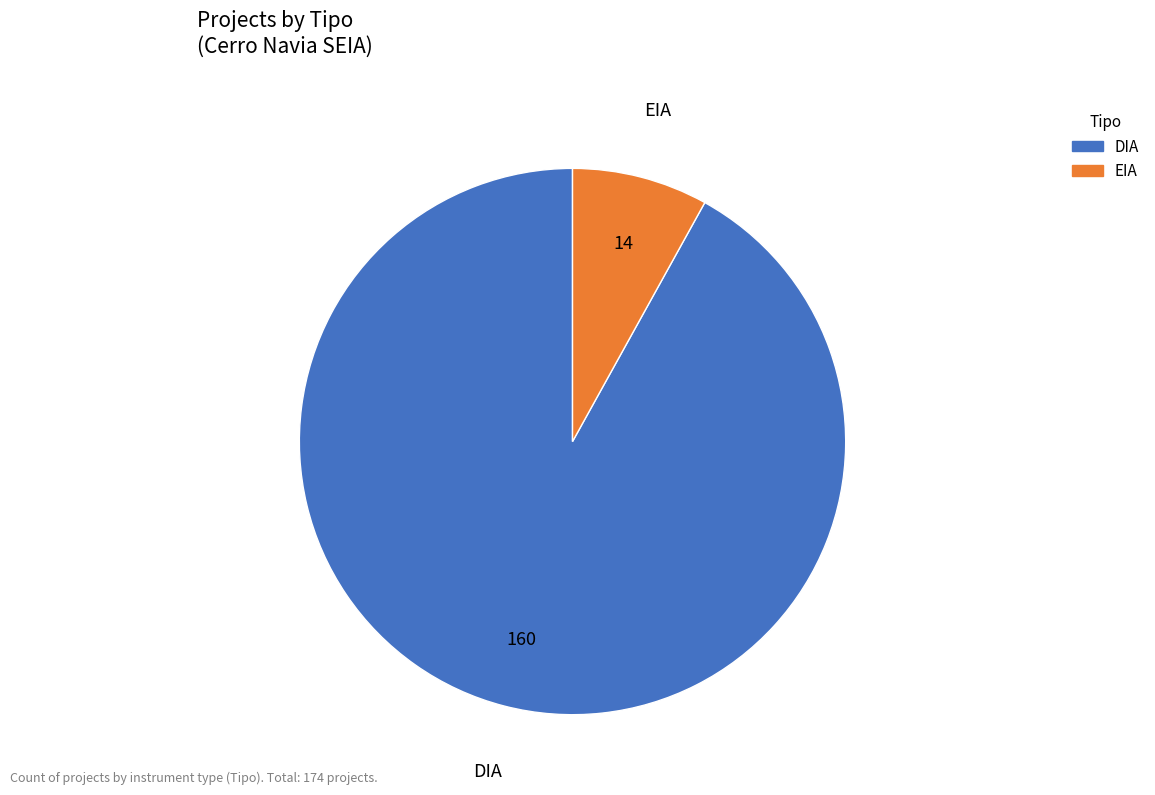

Is the sum of DIA and EIA greater than half?

Yes